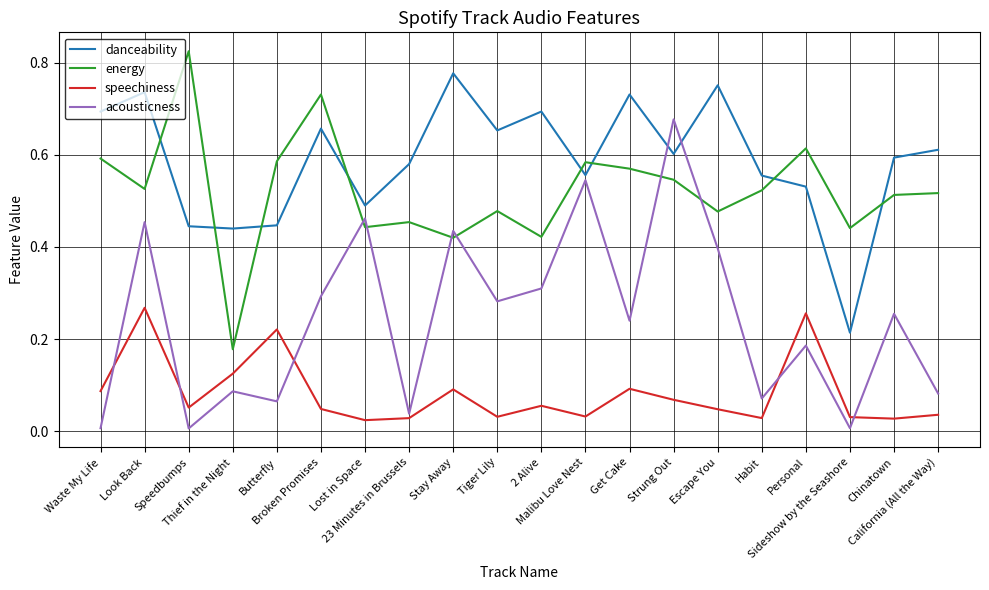

Between Tiger Lily and Strung Out, which series saw the biggest shift?

acousticness